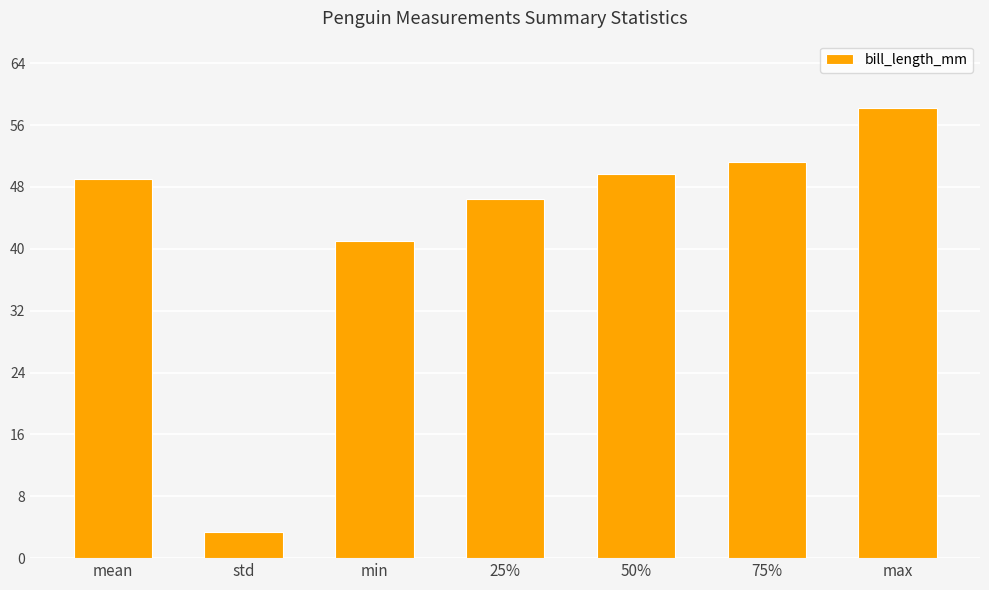

What is the sum of the values at max and mean?

106.8